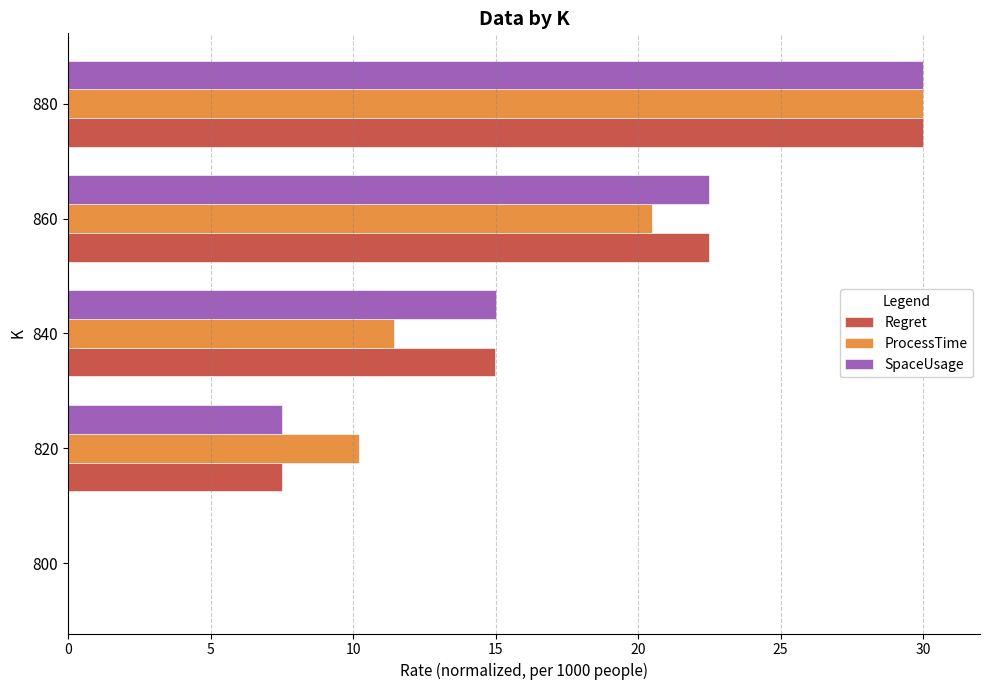

Is it true that ProcessTime equals 20.5 at 860?

True